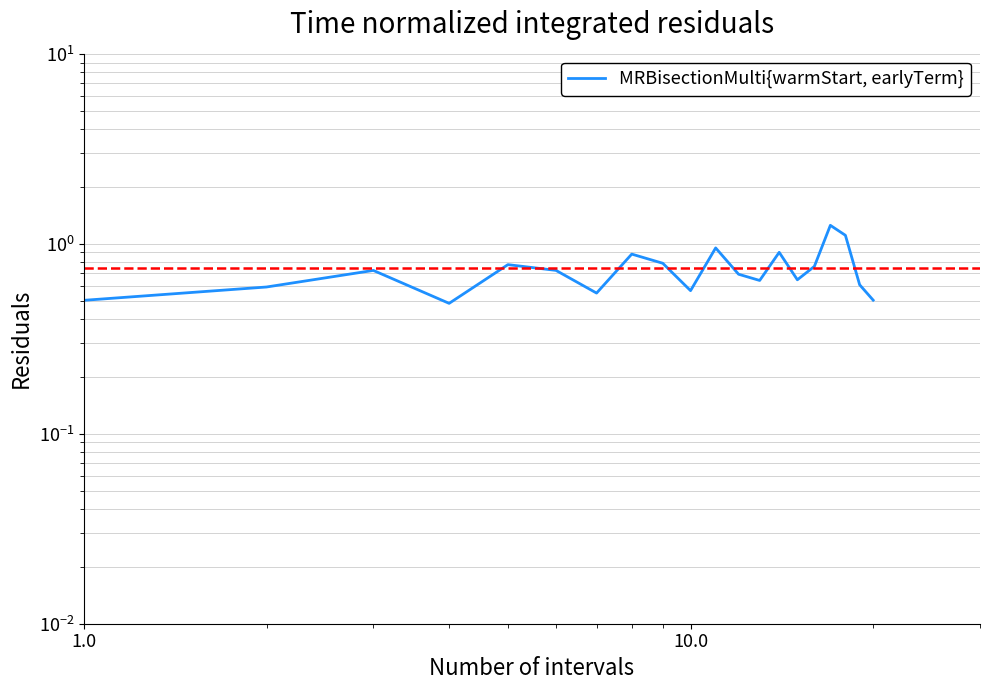

Does the chart have visible grid lines?

Yes